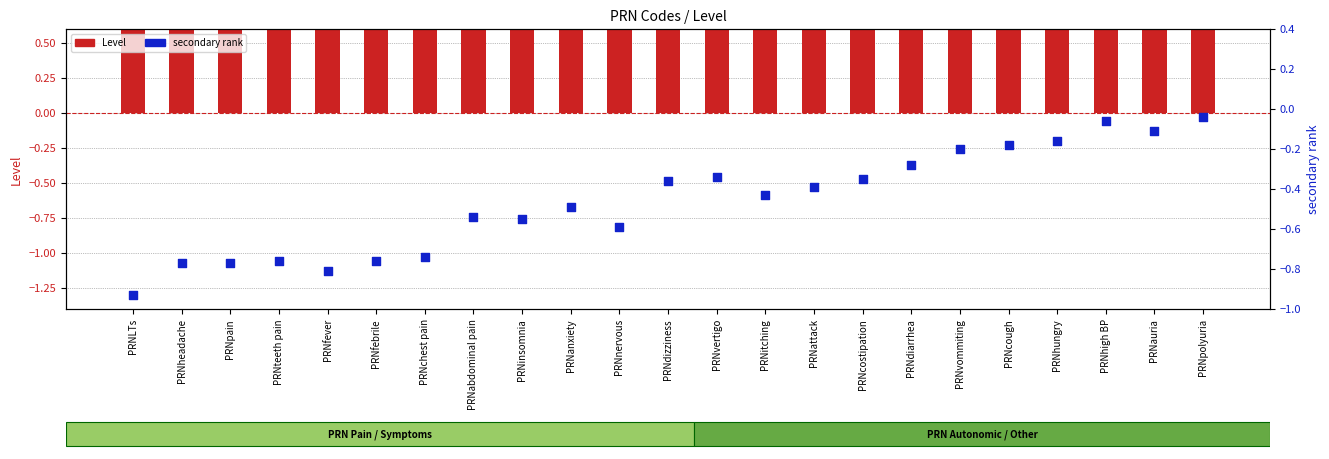

Which series has the largest total across all categories?

Level